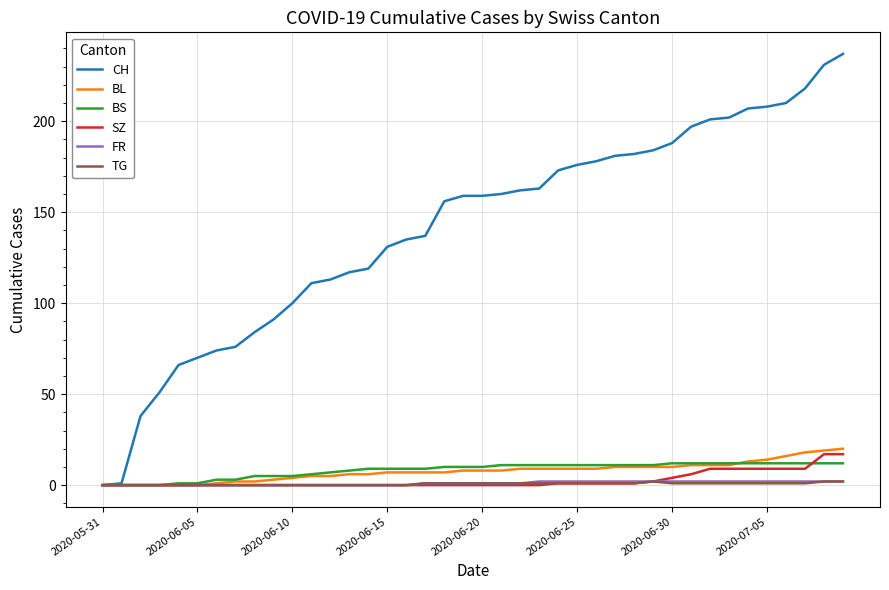

Which series has the largest total across all categories?

CH